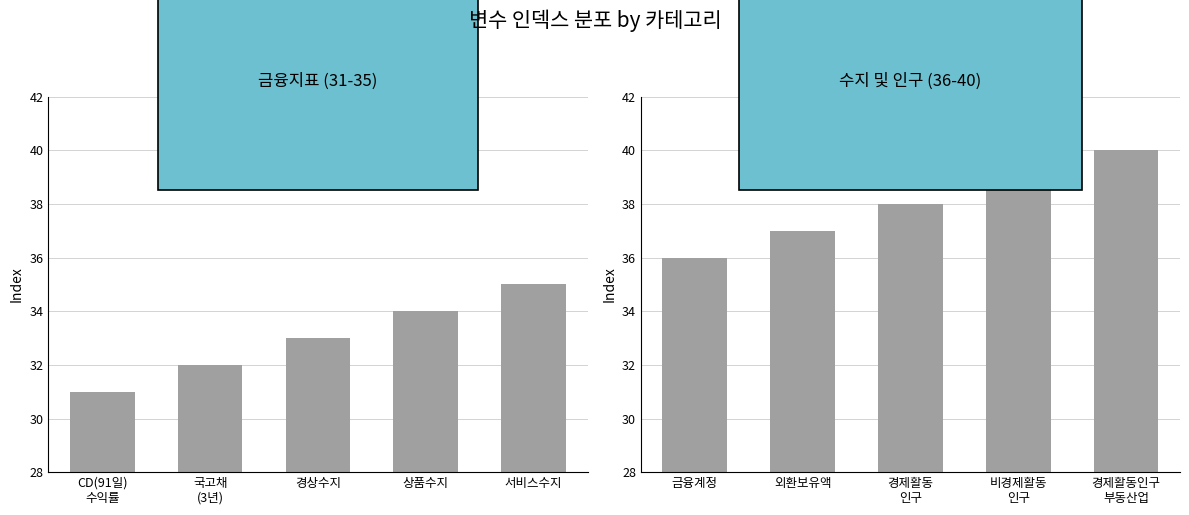

What is the label of the 1st bar from the right?

서비스수지